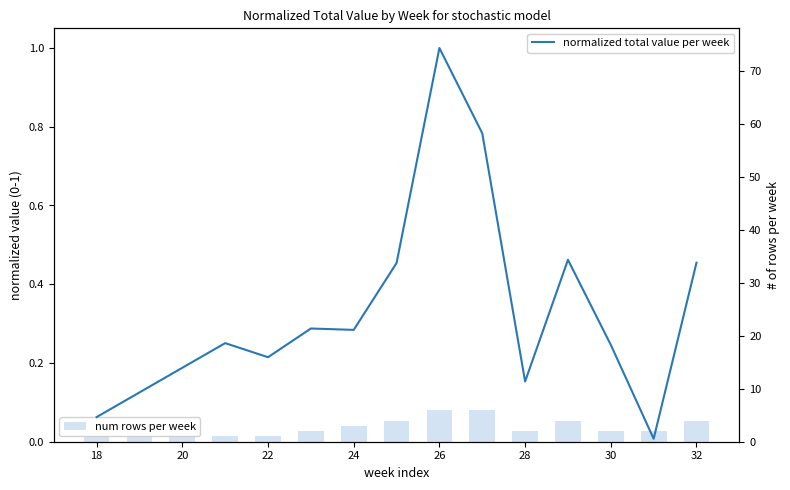

What is the sum of all num rows per week values?

40.0